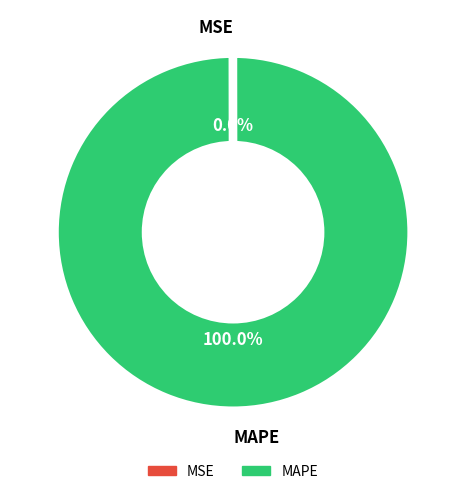

Which category has the biggest portion of the pie?

MAPE